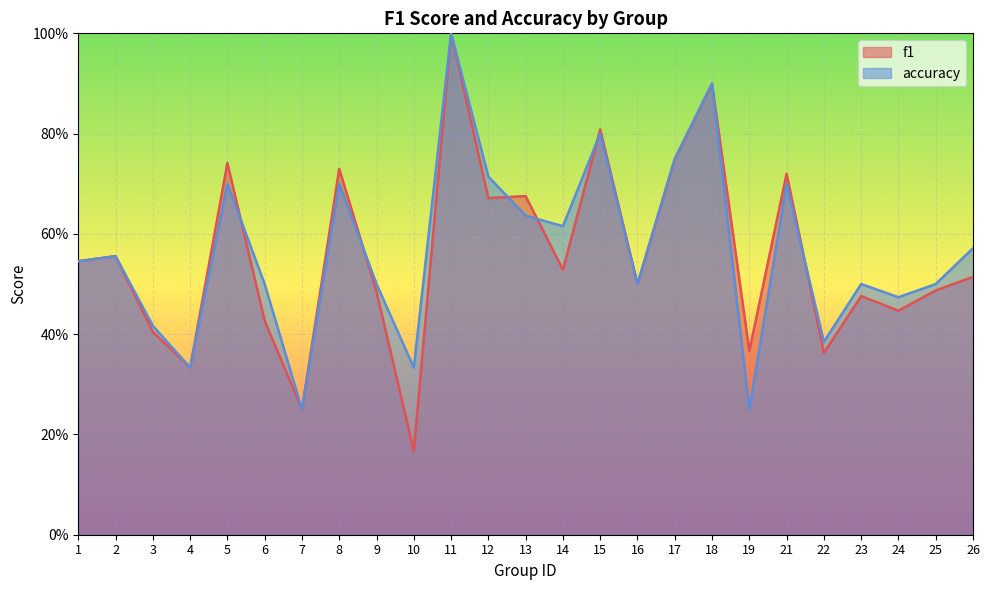

What is the value of the accuracy point at the 23rd from the left?

0.5